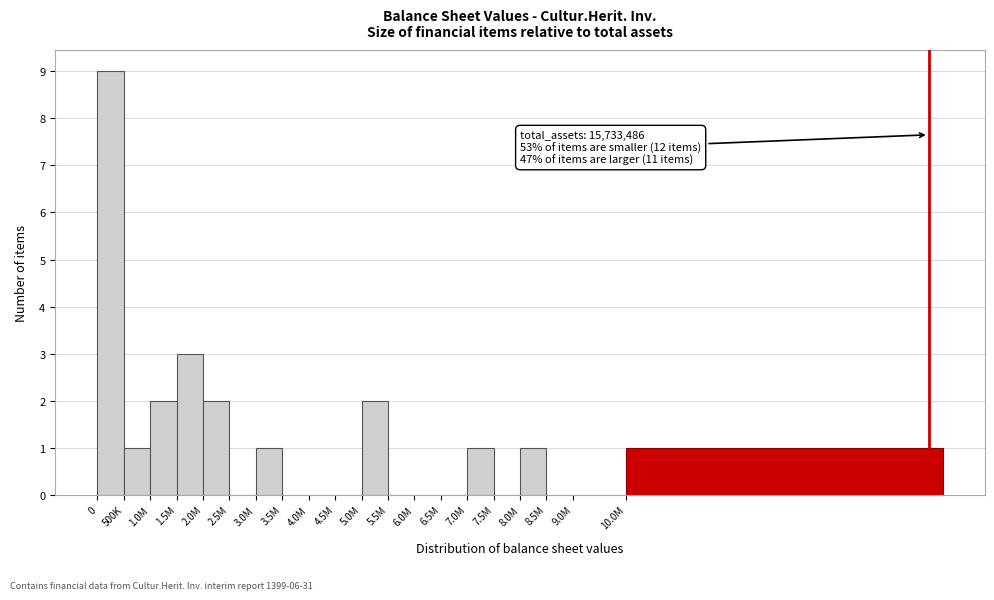

Reading left to right, list all the values displayed in this chart.

0=9	500K=1	1.0M=2	1.5M=3	2.0M=2	2.5M=0	3.0M=1	3.5M=0	4.0M=0	4.5M=0	5.0M=2	5.5M=0	6.0M=0	6.5M=0	7.0M=1	7.5M=0	8.0M=1	8.5M=0	9.0M=0	10.0M=1